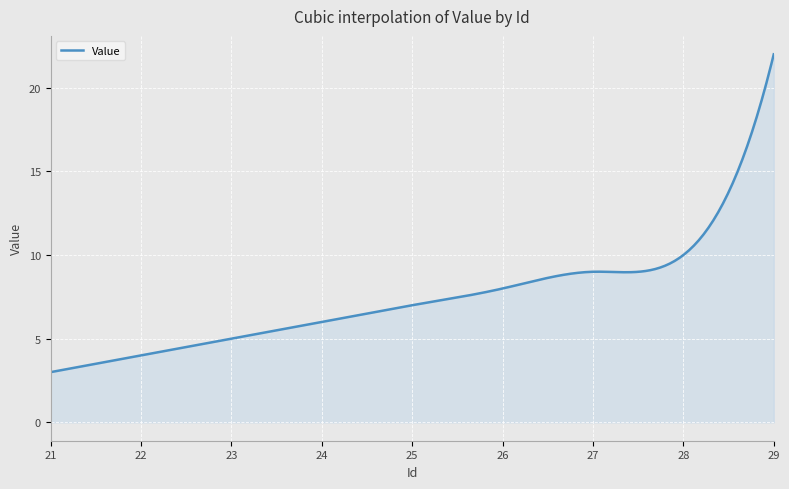

What is the maximum value shown in the chart?

22.0